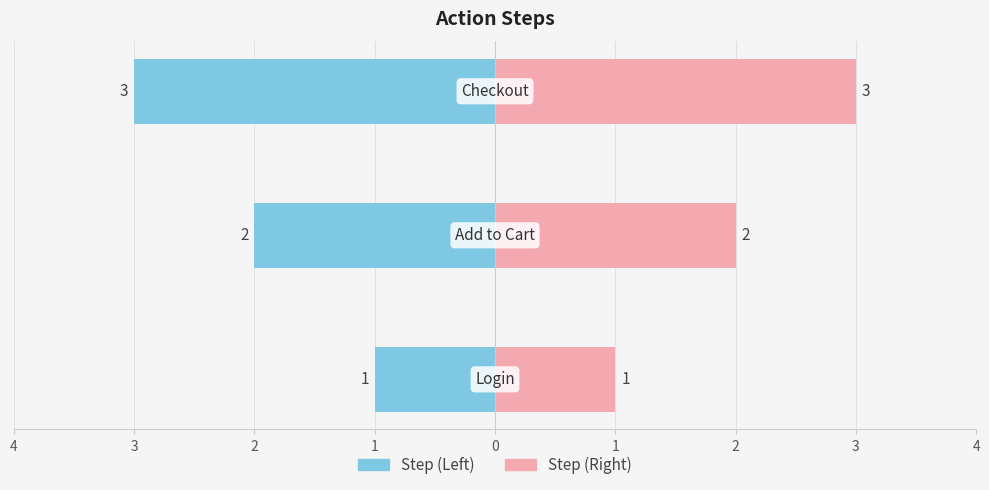

Which series has the widest spread of values?

Step (Left)